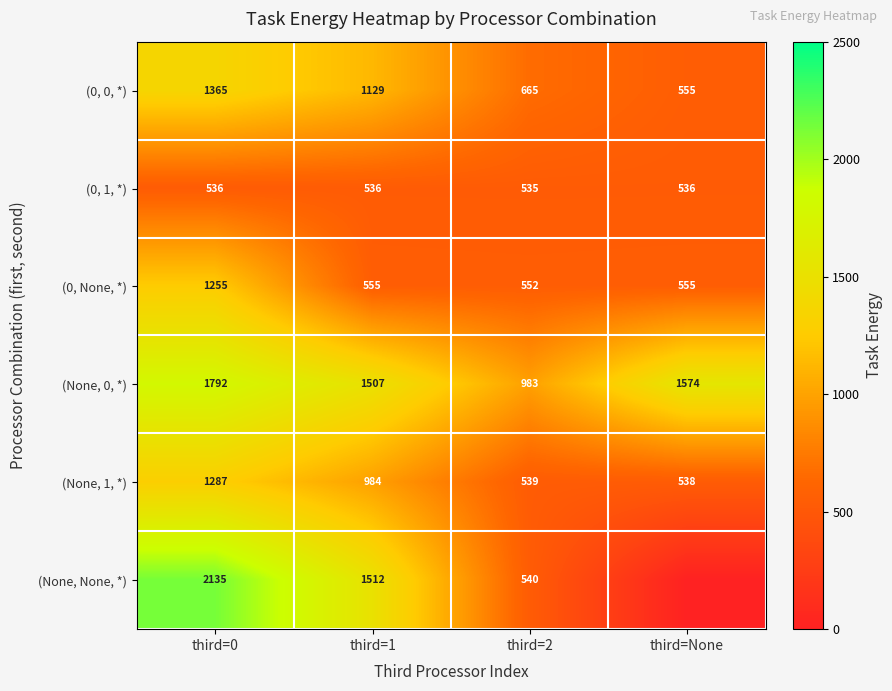

Is the value of (0, None, *) at third=None greater than the value of (0, 0, *) at third=0?

No